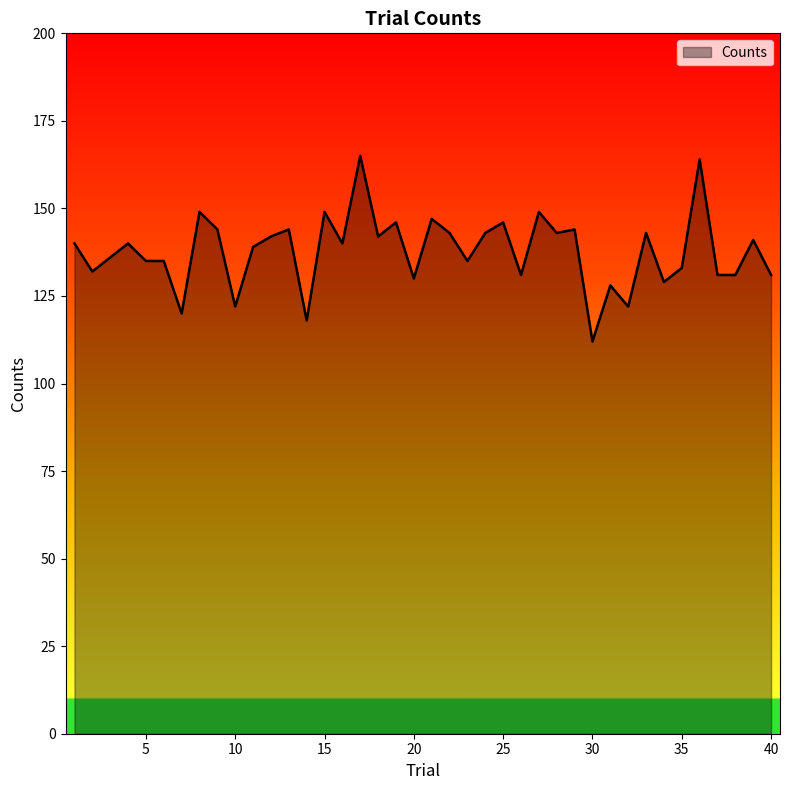

What is the greatest value displayed?

165